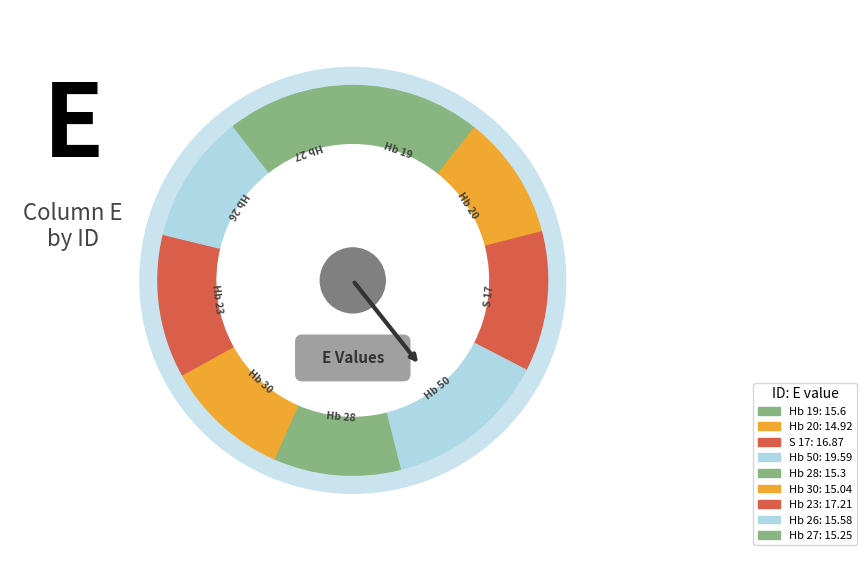

What is the change in value from Hb 30 to Hb 26?

+0.5